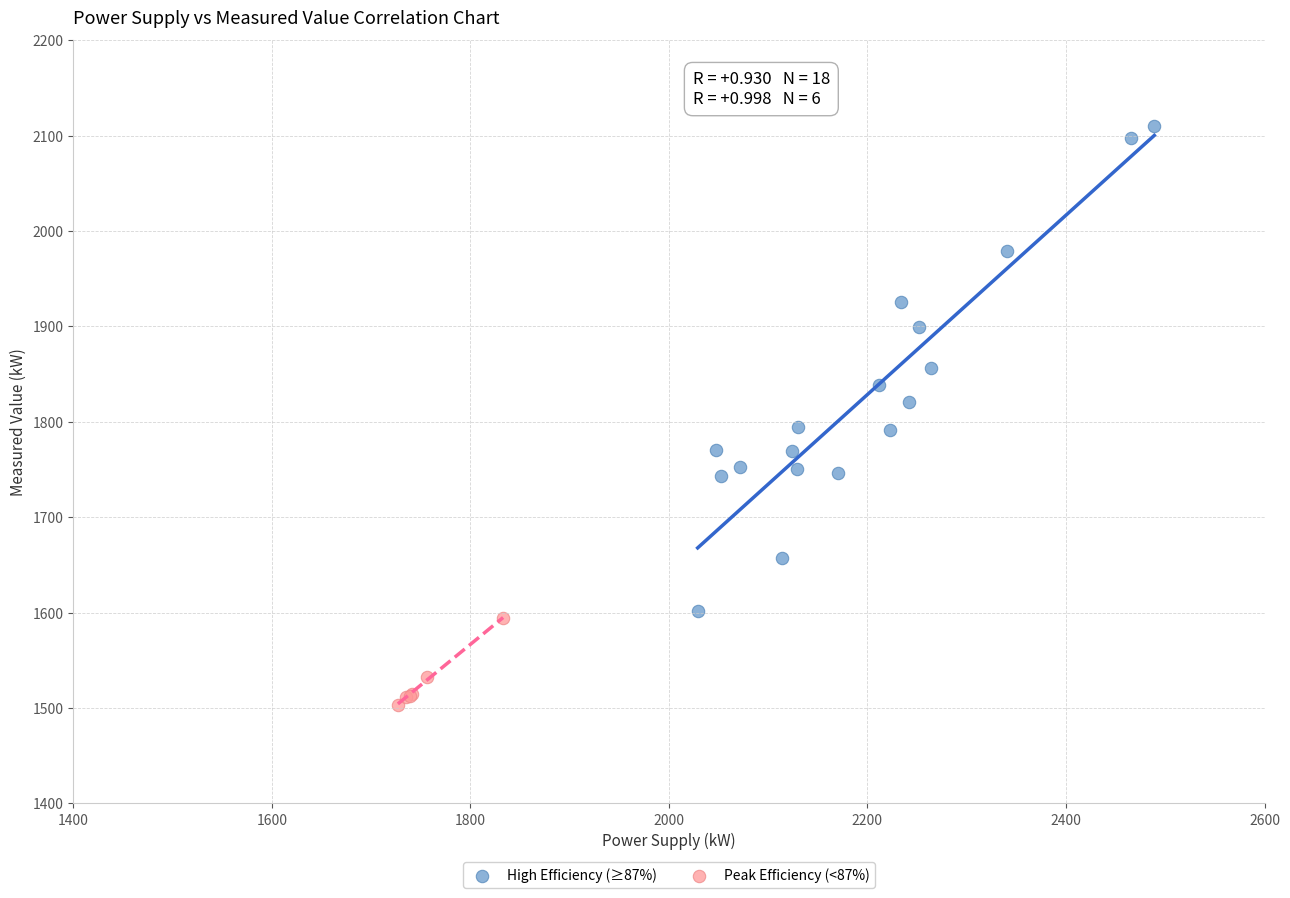

Which series contains the highest Y value?

High Efficiency (≥87%)